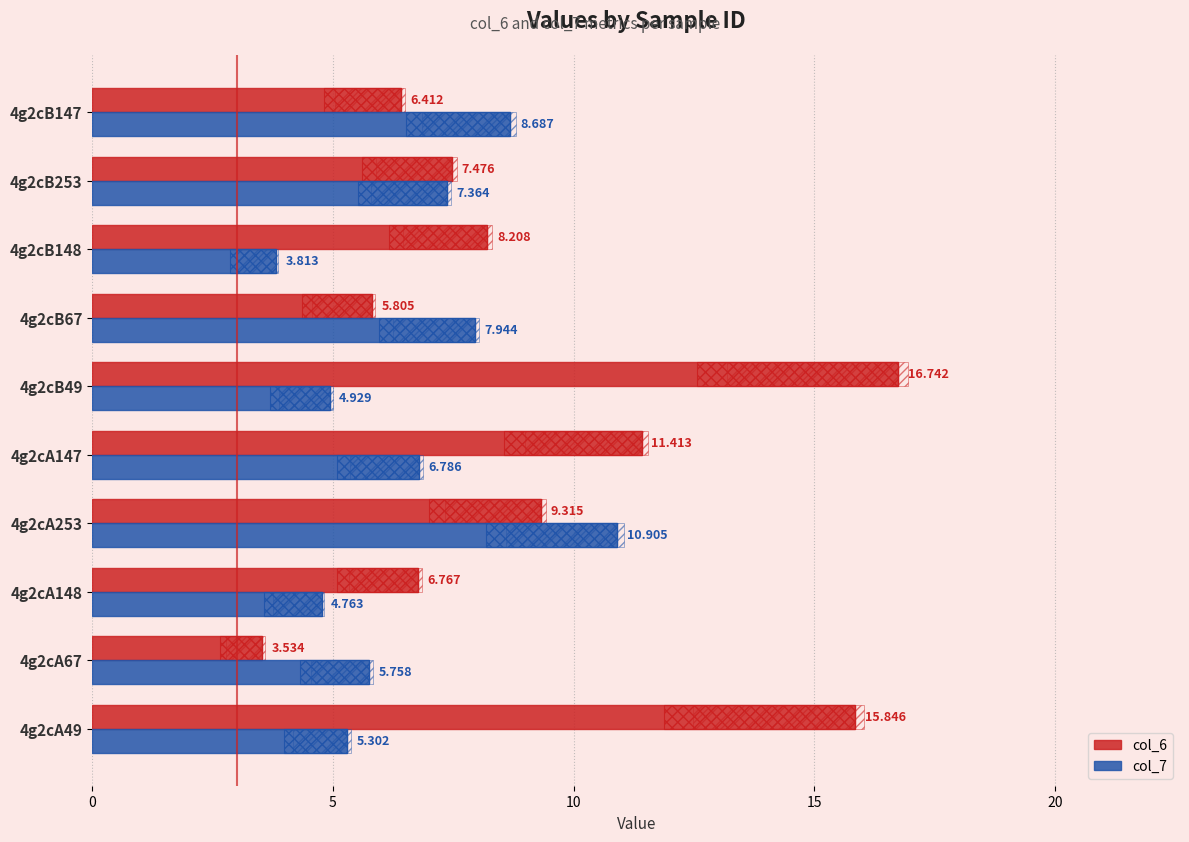

What is the total value across all series at 4g2cB147?

15.1